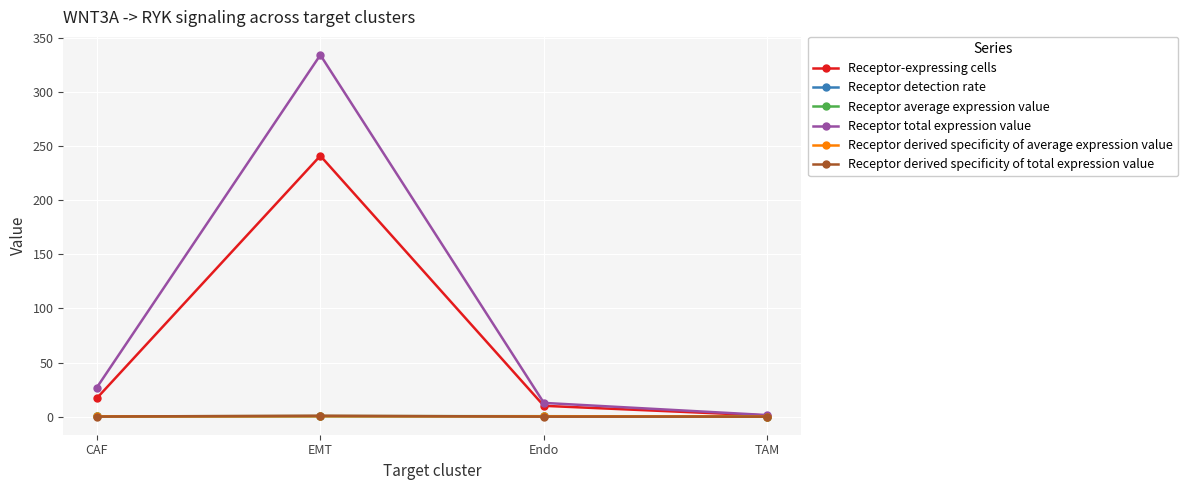

Which series has the largest range (max minus min)?

Receptor total expression value